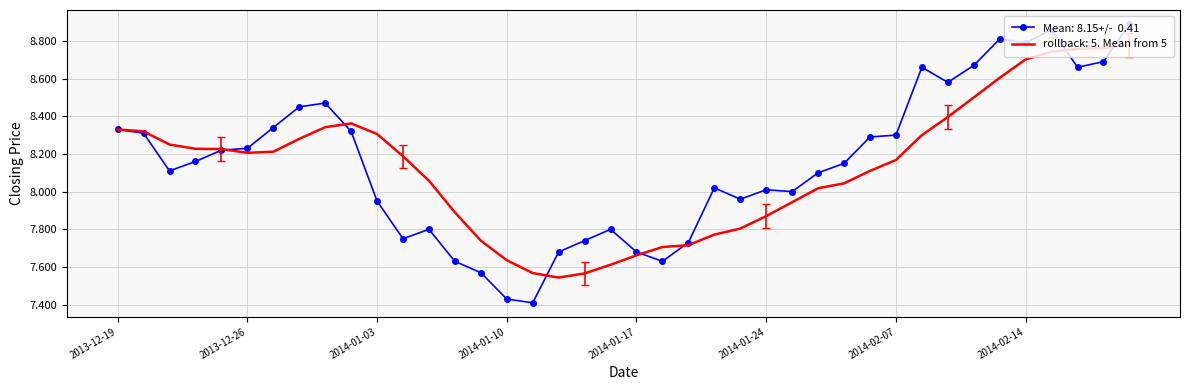

What is the greatest value displayed?

8.9